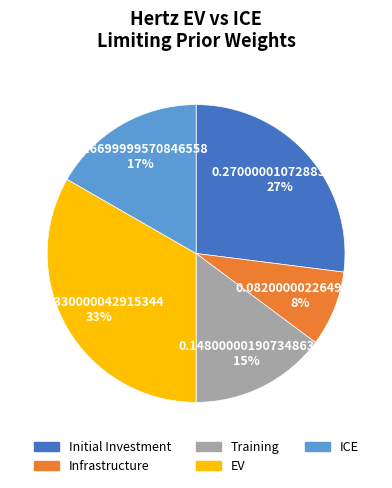

What is the largest slice in the pie chart?

EV